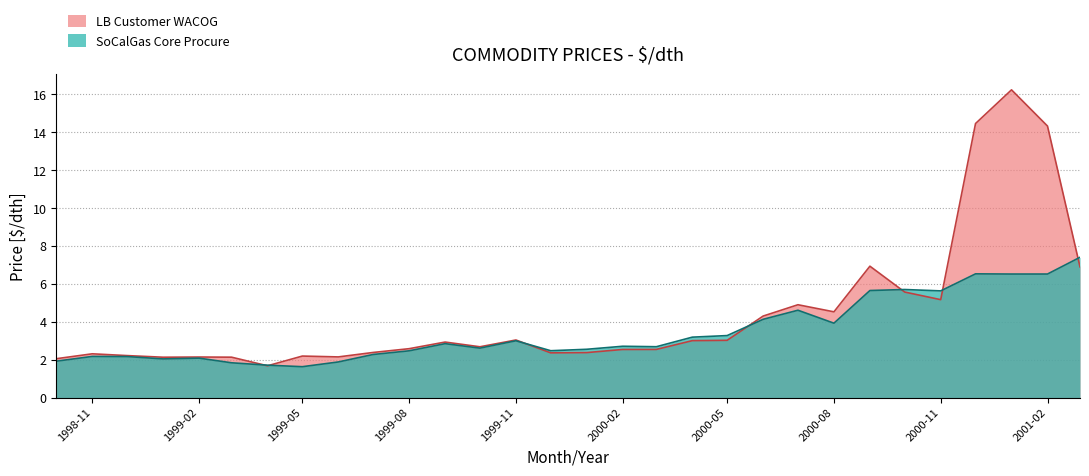

What position from the left is 1999-03?

6